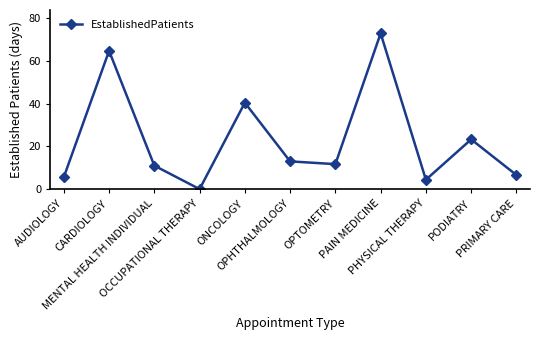

Rank the categories by value from highest to lowest.

PAIN MEDICINE, CARDIOLOGY, ONCOLOGY, PODIATRY, OPHTHALMOLOGY, OPTOMETRY, MENTAL HEALTH INDIVIDUAL, PRIMARY CARE, AUDIOLOGY, PHYSICAL THERAPY, OCCUPATIONAL THERAPY